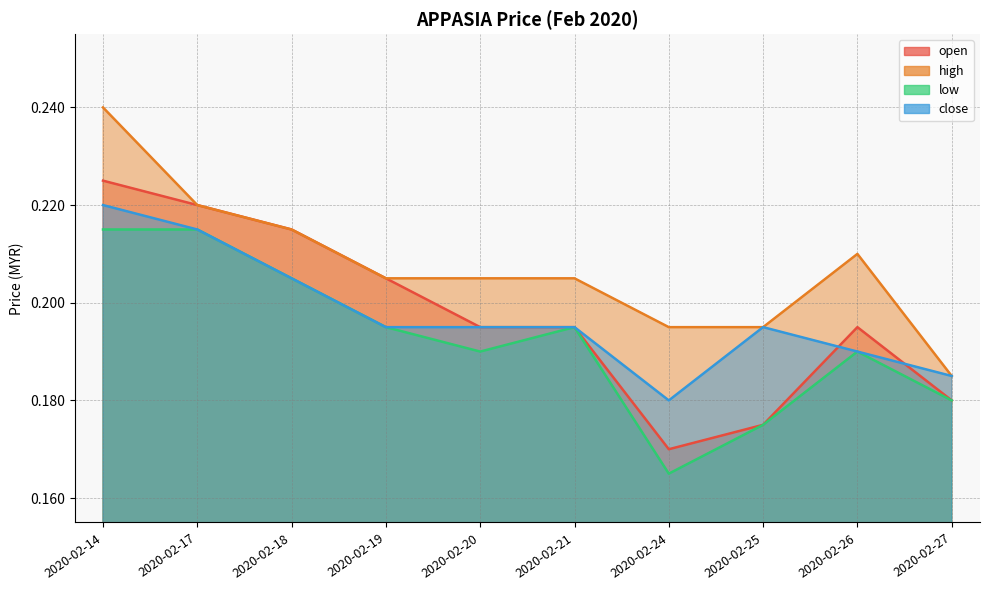

Reading right to left, transcribe all the data shown in this chart.

open: 0.2	0.2	0.2	0.2	0.2	0.2	0.2	0.2	0.2	0.2
high: 0.2	0.2	0.2	0.2	0.2	0.2	0.2	0.2	0.2	0.2
low: 0.2	0.2	0.2	0.2	0.2	0.2	0.2	0.2	0.2	0.2
close: 0.2	0.2	0.2	0.2	0.2	0.2	0.2	0.2	0.2	0.2